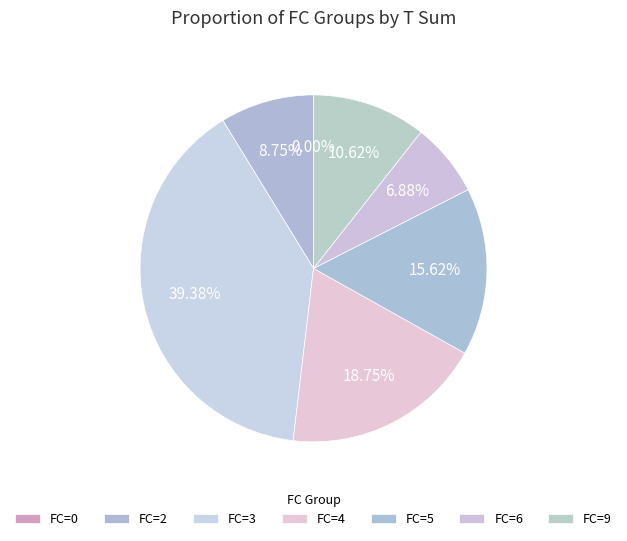

Does any single category account for the majority?

No